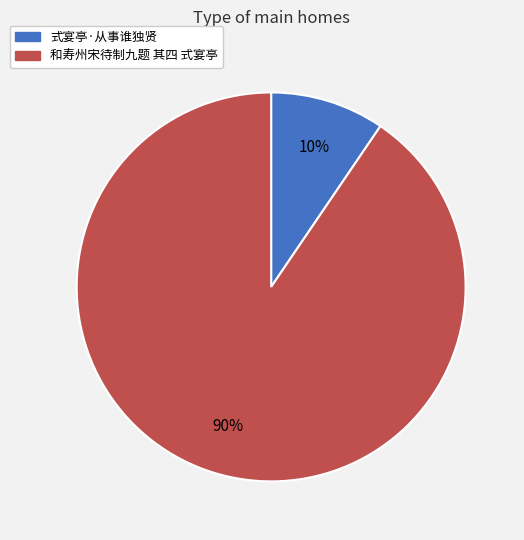

Do 和寿州宋待制九题 其四 式宴亭 and 式宴亭·从事谁独贤 together represent more than half of the pie?

Yes